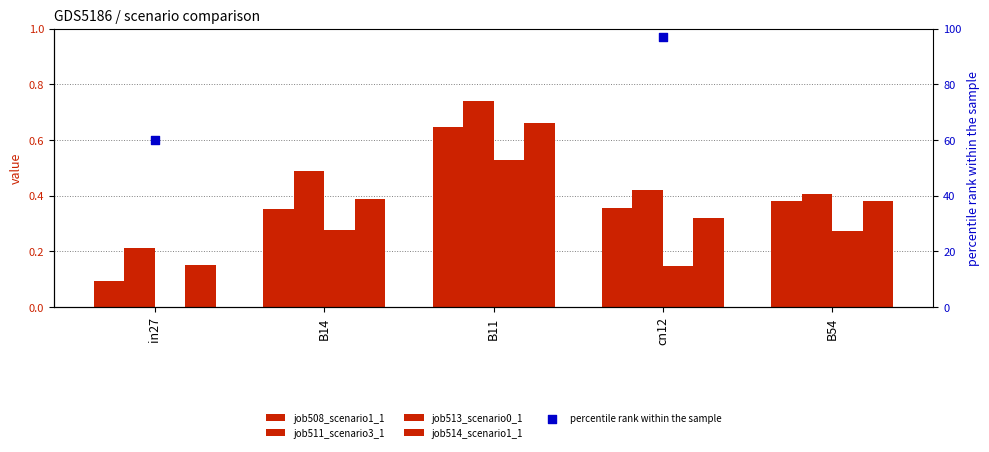

Which series reaches the minimum Y coordinate?

job513_scenario0_1045